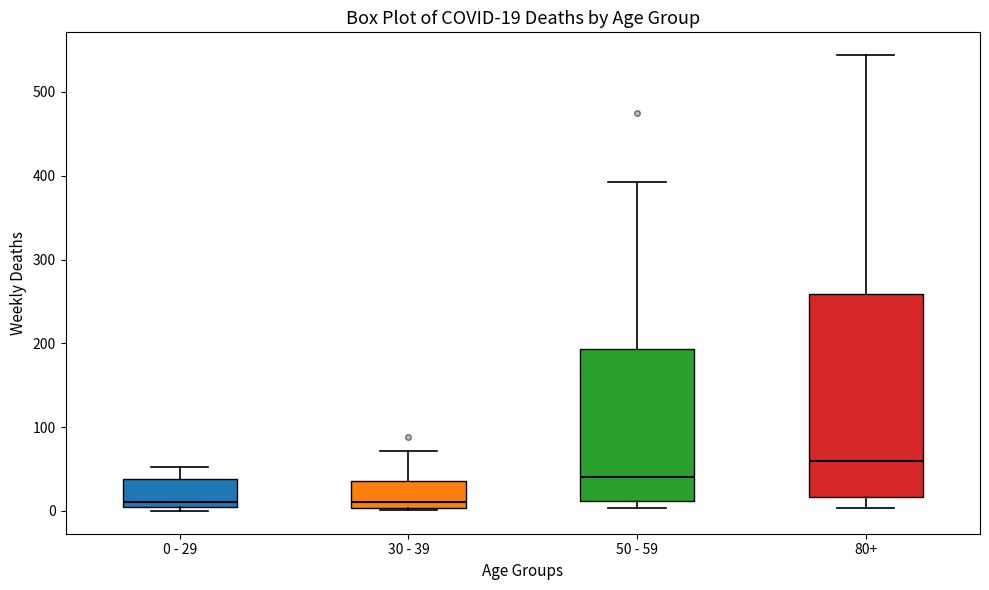

Comparing the boxes themselves (not the whiskers), which one is the tallest?

80+